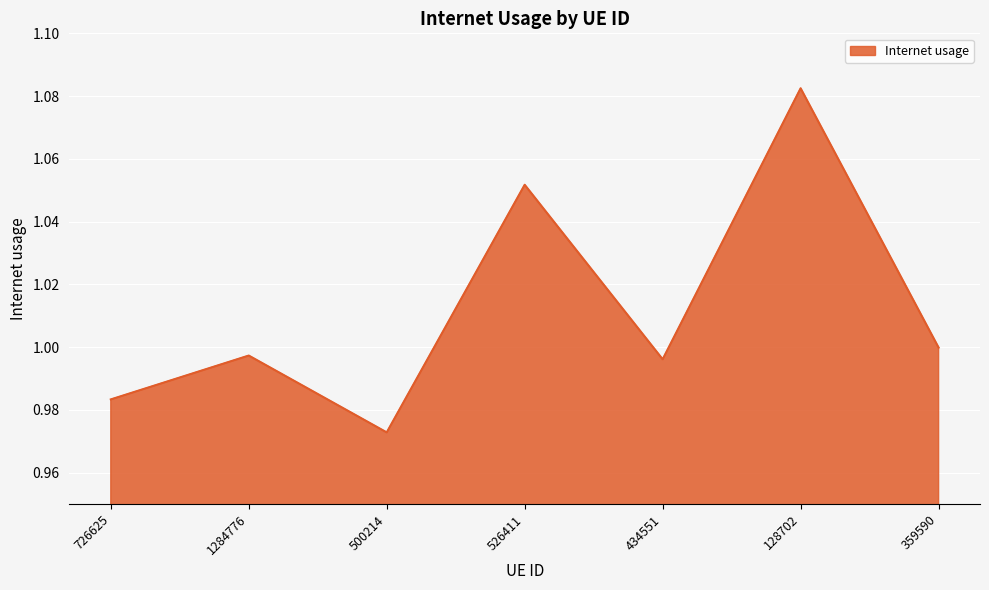

What position from the right is 434551?

3